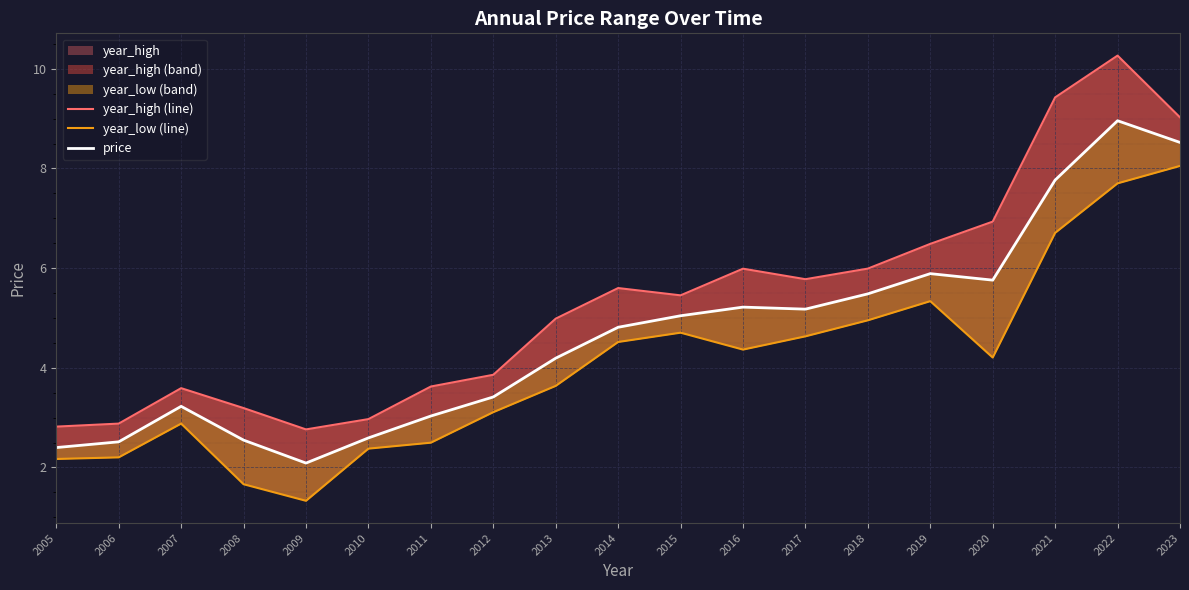

True or false: year_high (line) and year_low (line) intersect in this chart.

False